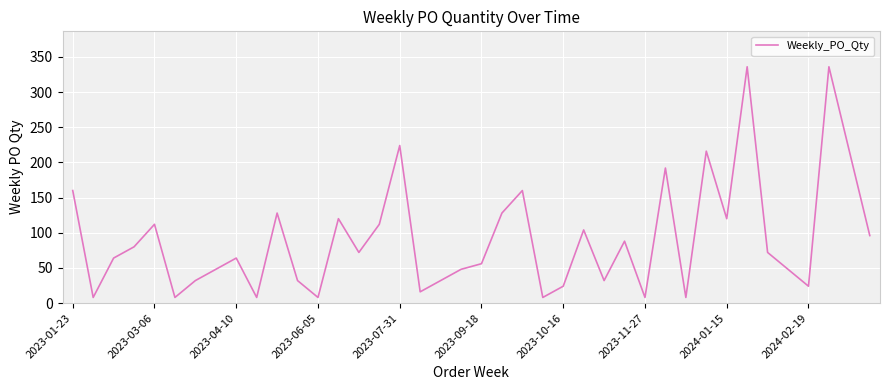

How many lines are shown in the chart?

1